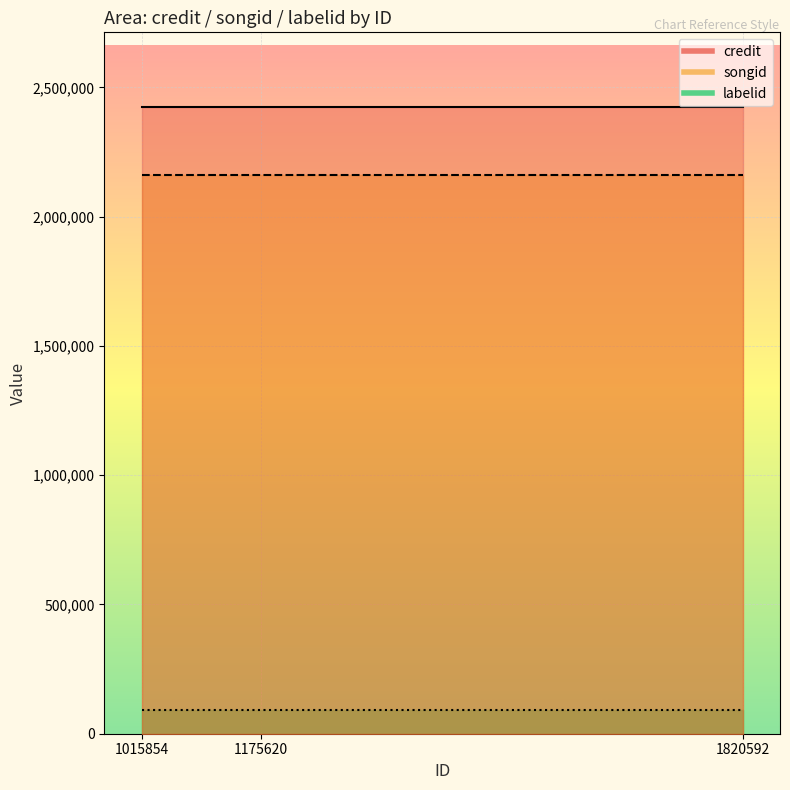

At how many categories does at least one series exceed 809092?

3